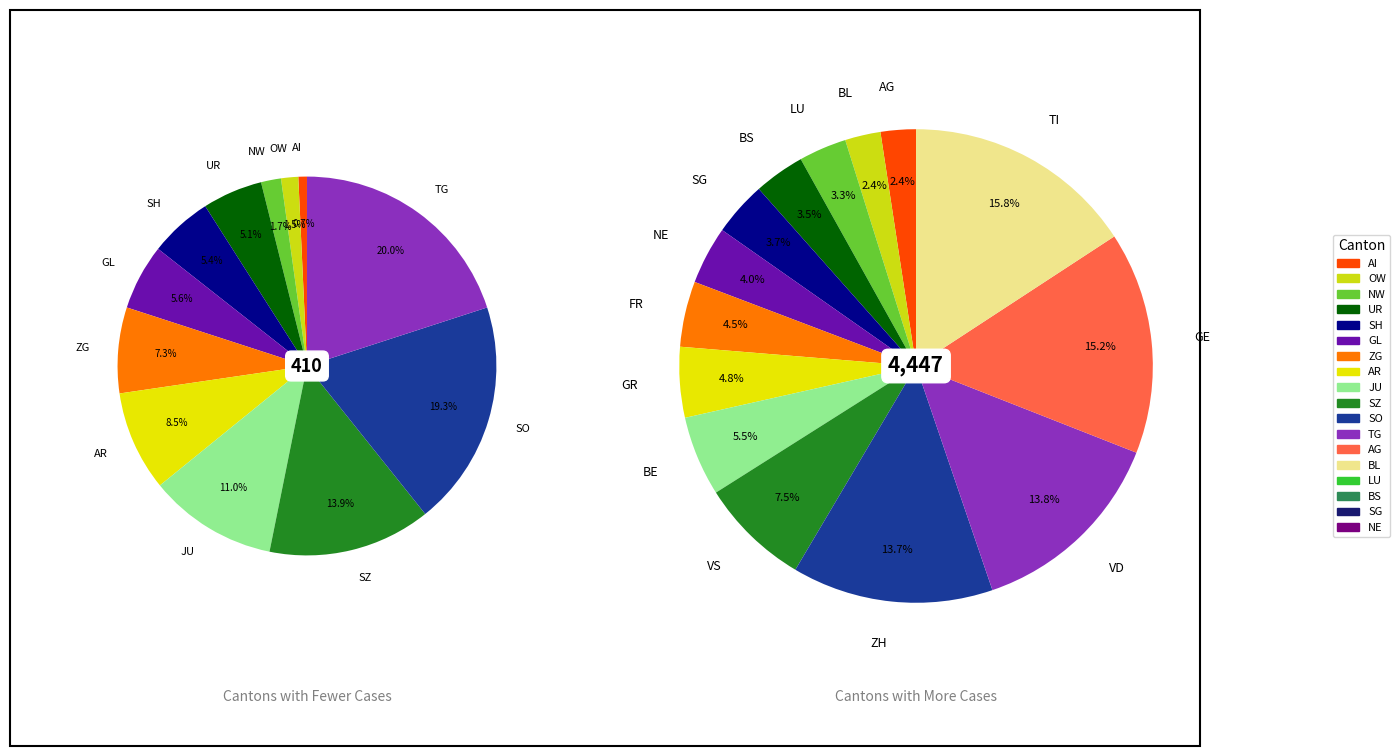

Does OW represent more than half of the total?

No